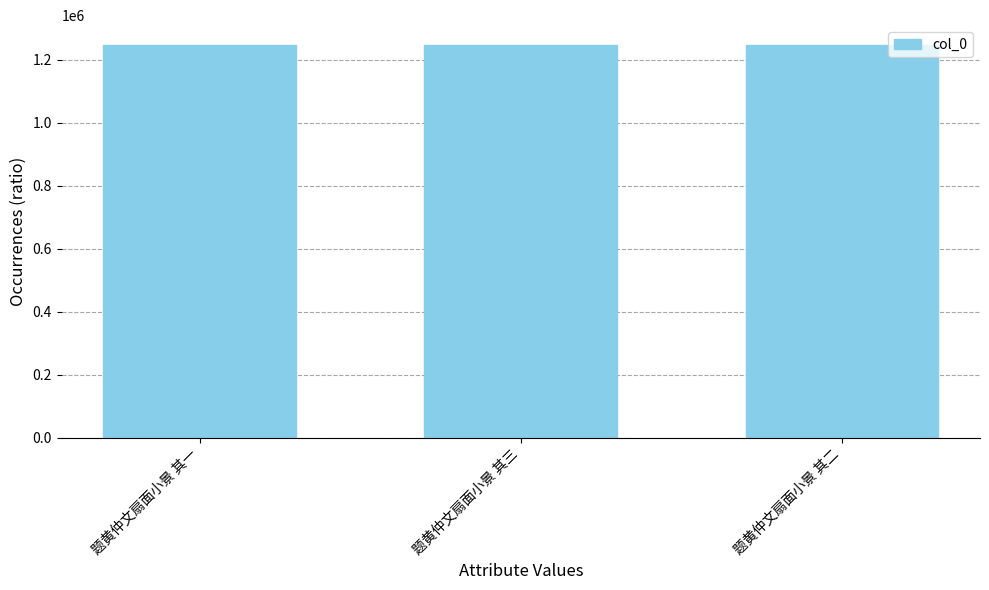

What is the greatest value displayed?

1247576